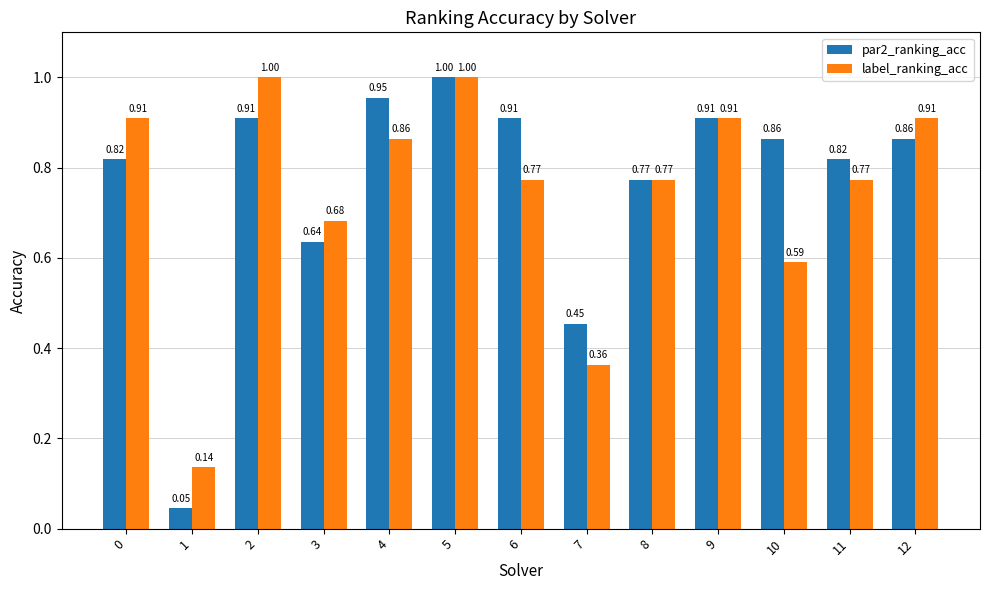

Which series has the widest spread of values?

par2_ranking_acc